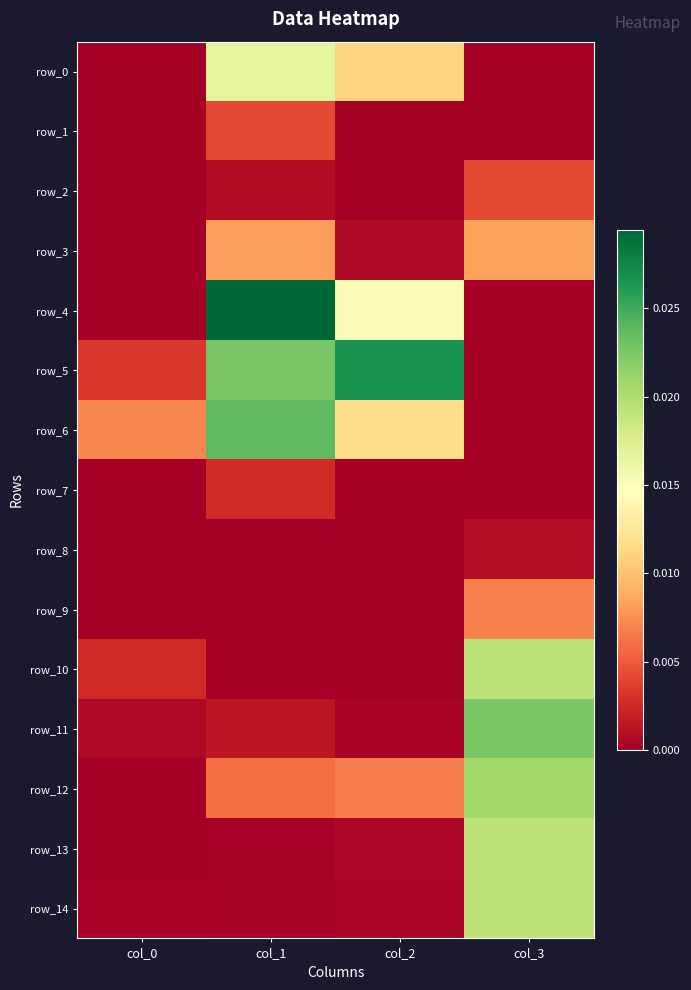

Rank the categories by row_7 value from highest to lowest.

col_1, col_2, col_0, col_3